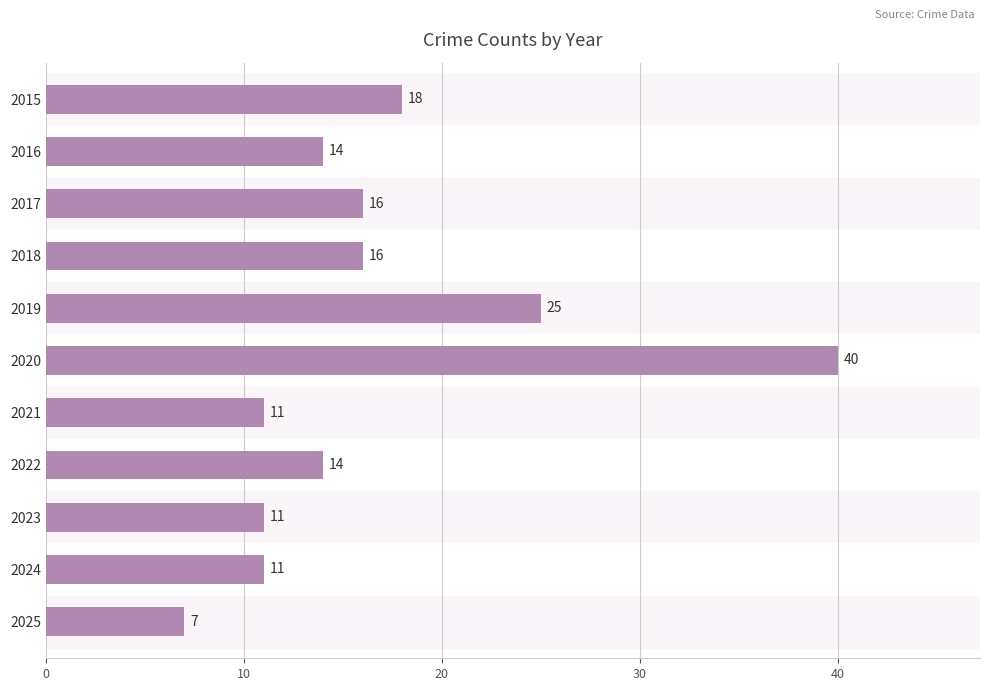

Read the value at 2015, to the nearest 5.

20